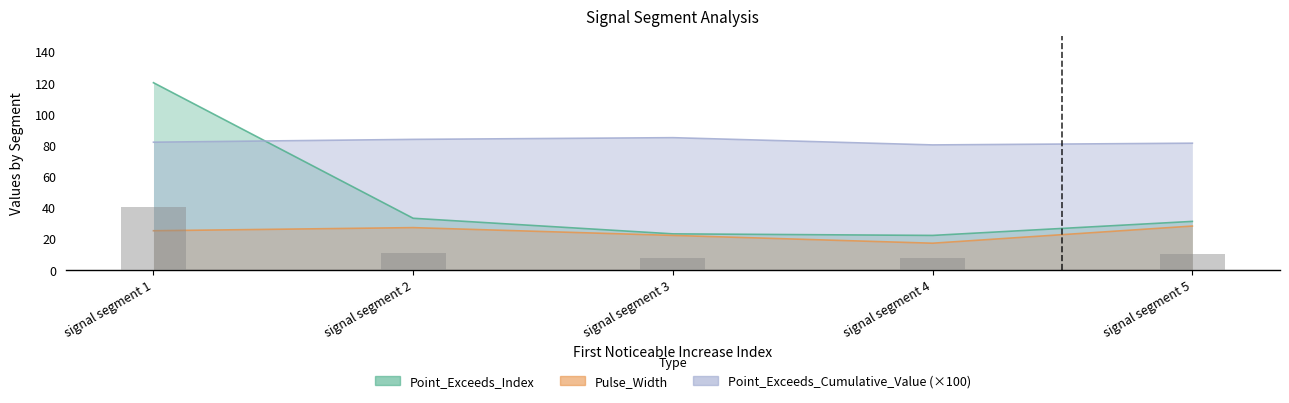

Is the value of Point_Exceeds_Index at signal segment 2 greater than the value of Point_Exceeds_Cumulative_Value at signal segment 2?

No